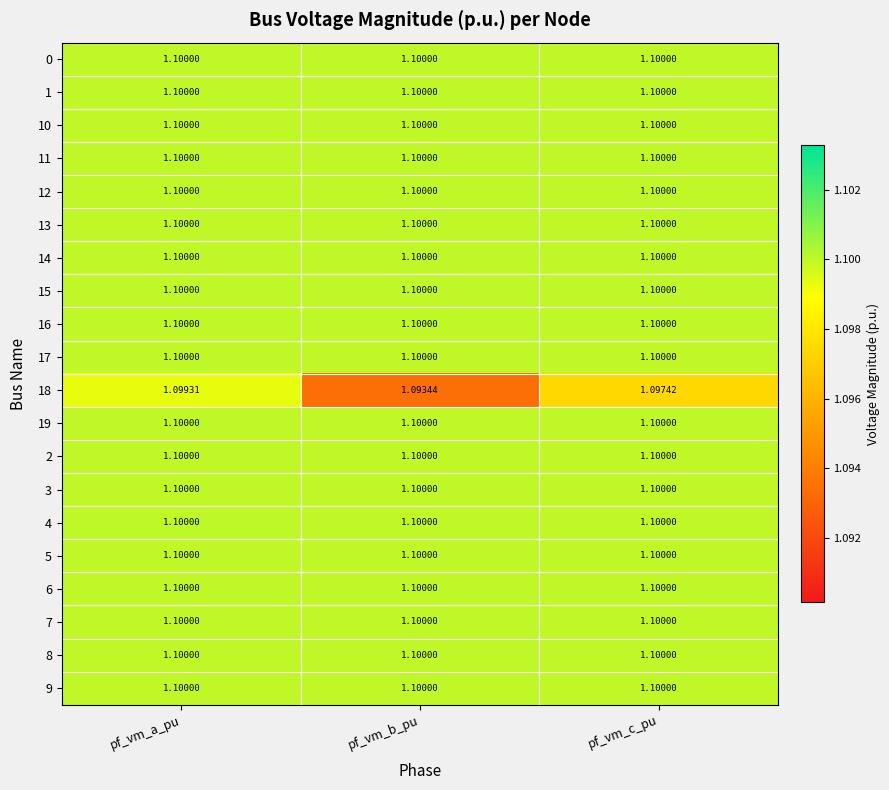

At which category does the chart reach its minimum across all series?

pf_vm_b_pu